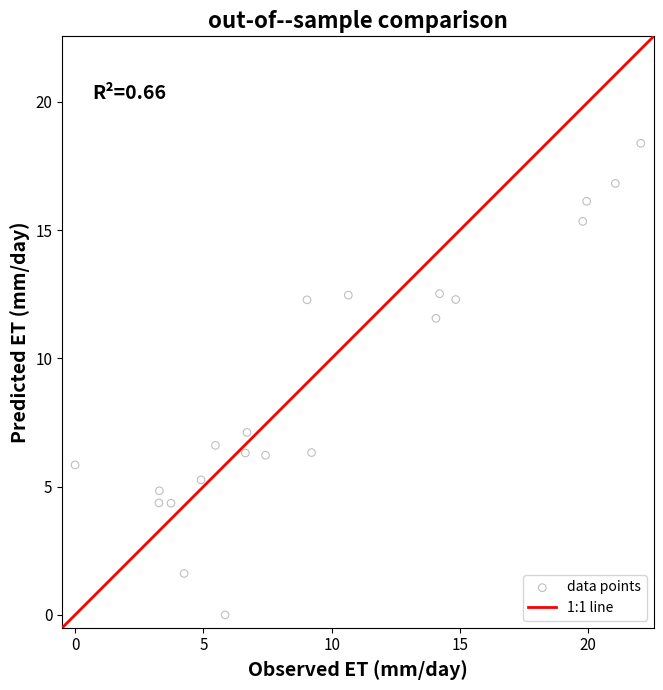

What Y value in the scatter plot is closest to 9?

7.1